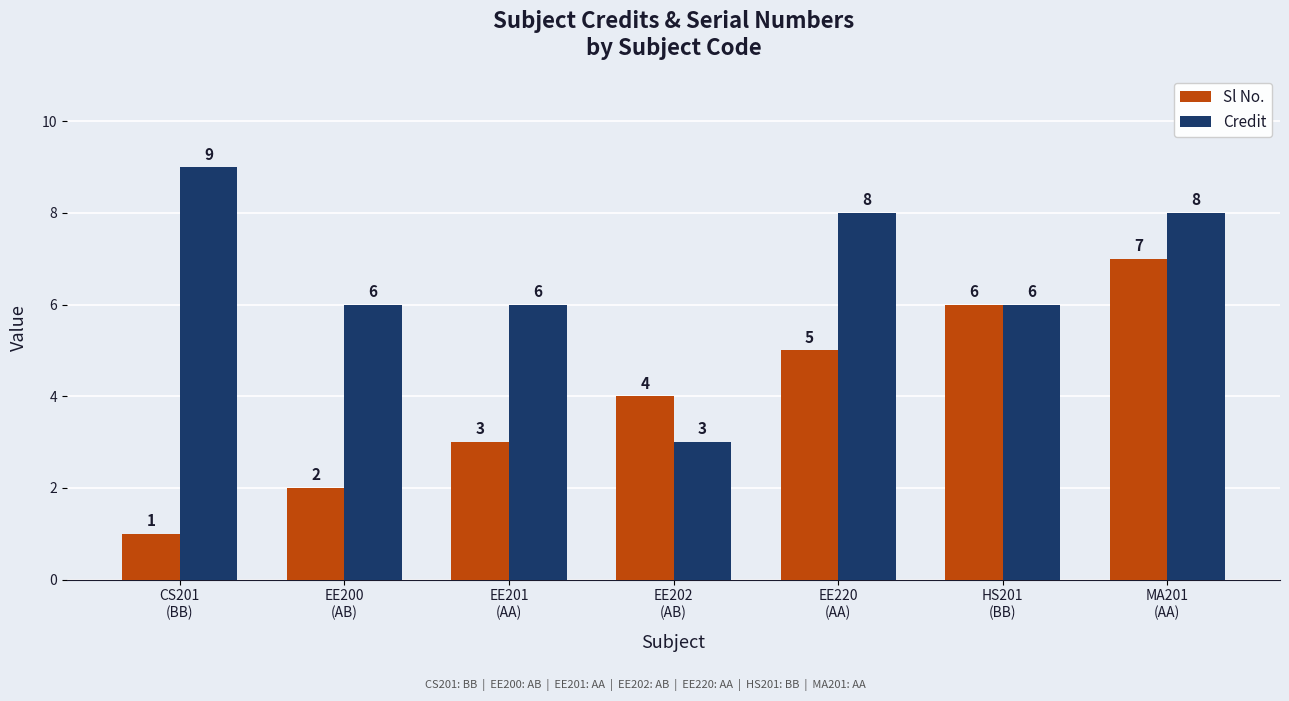

Between CS201
(BB) and EE200
(AB), which series saw the biggest shift?

Credit